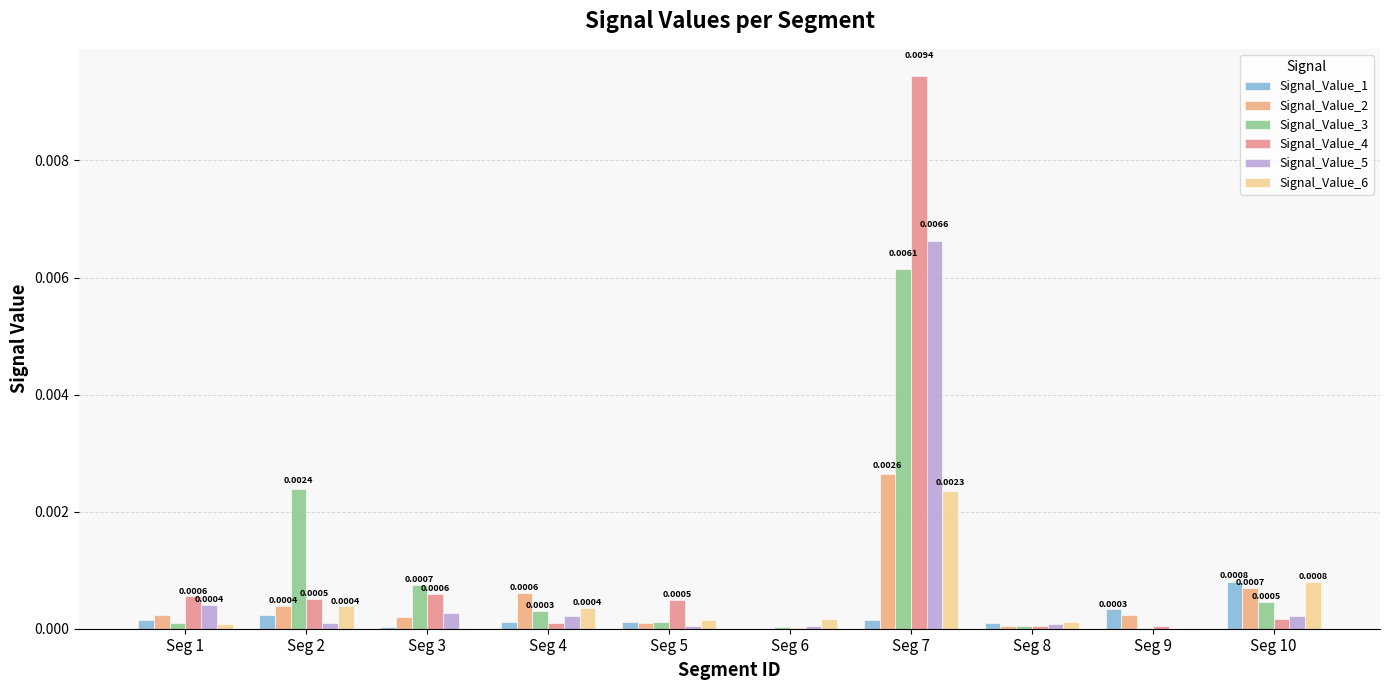

Rank the categories by Signal_Value_6 value from lowest to highest.

Seg 3, Seg 9, Seg 1, Seg 8, Seg 5, Seg 6, Seg 4, Seg 2, Seg 10, Seg 7